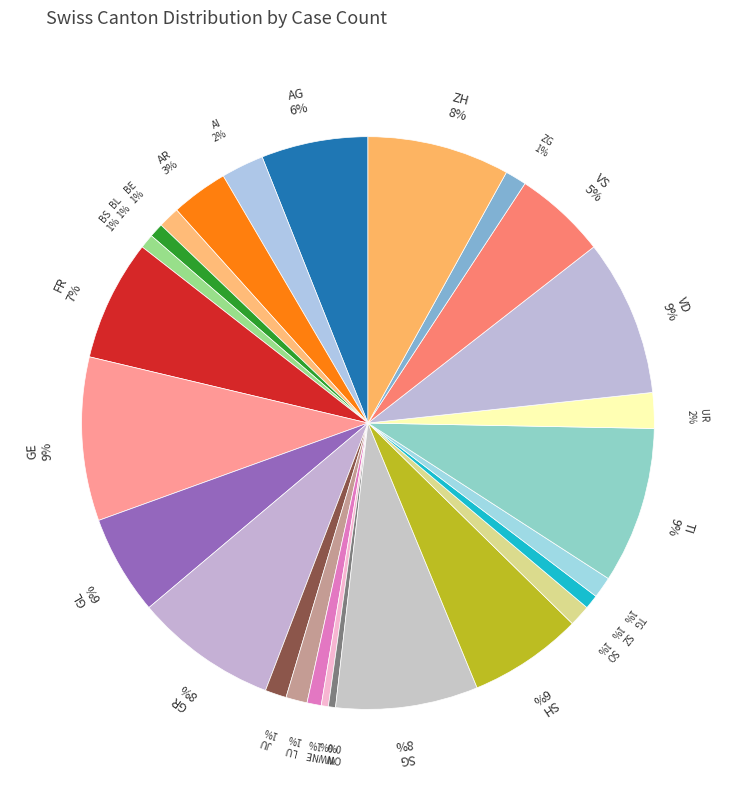

Is there any slice that represents more than half of the pie?

No